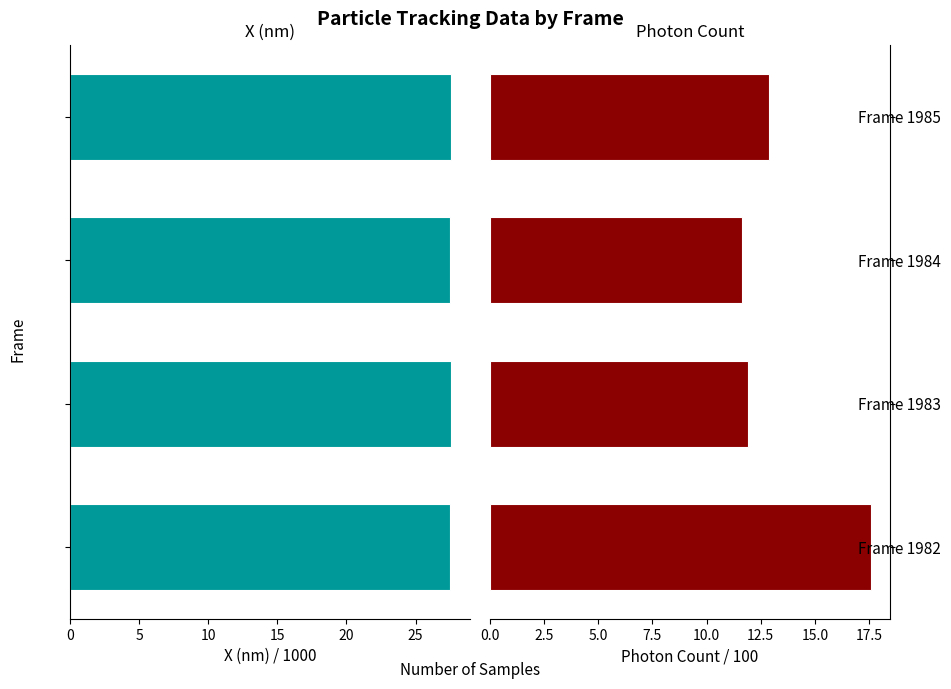

Rank the series by their average value, from highest to lowest.

X (nm), Photon Count